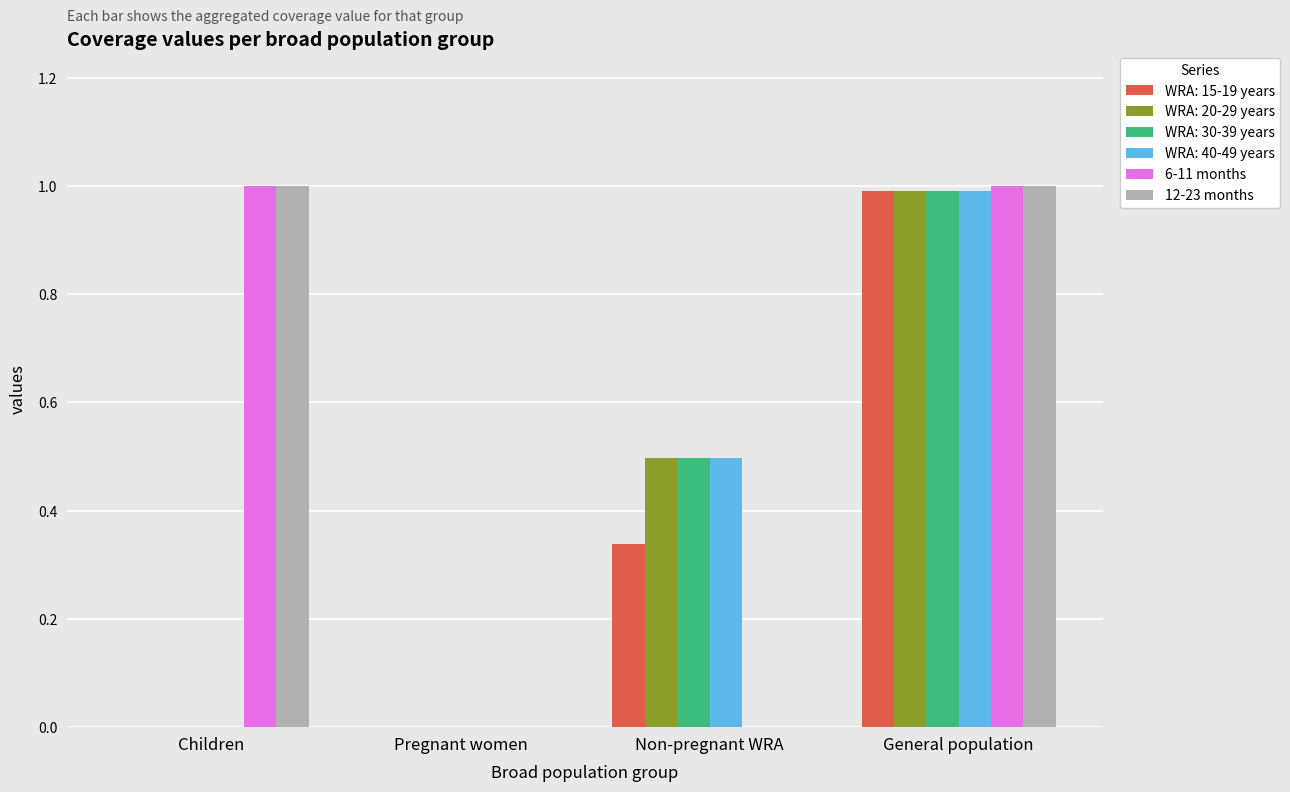

What is the sum of all WRA: 40-49 years values?

1.5